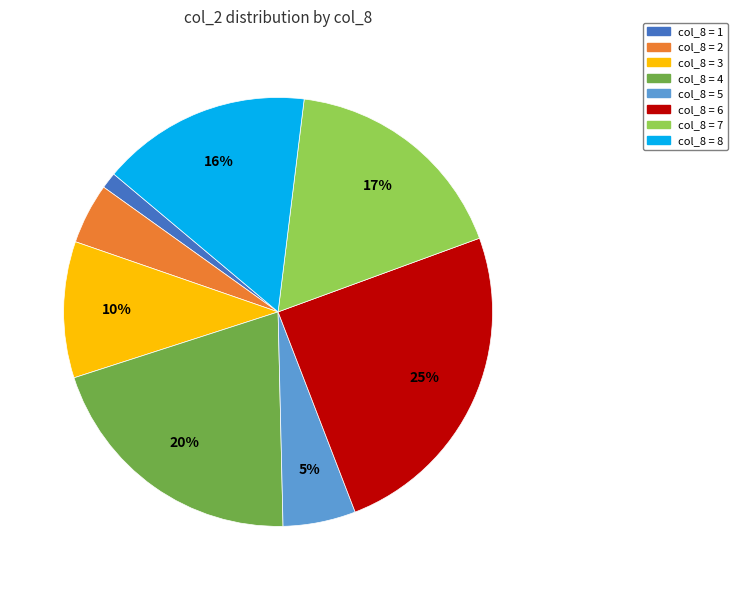

To the nearest percent, what is the average slice percentage?

12%